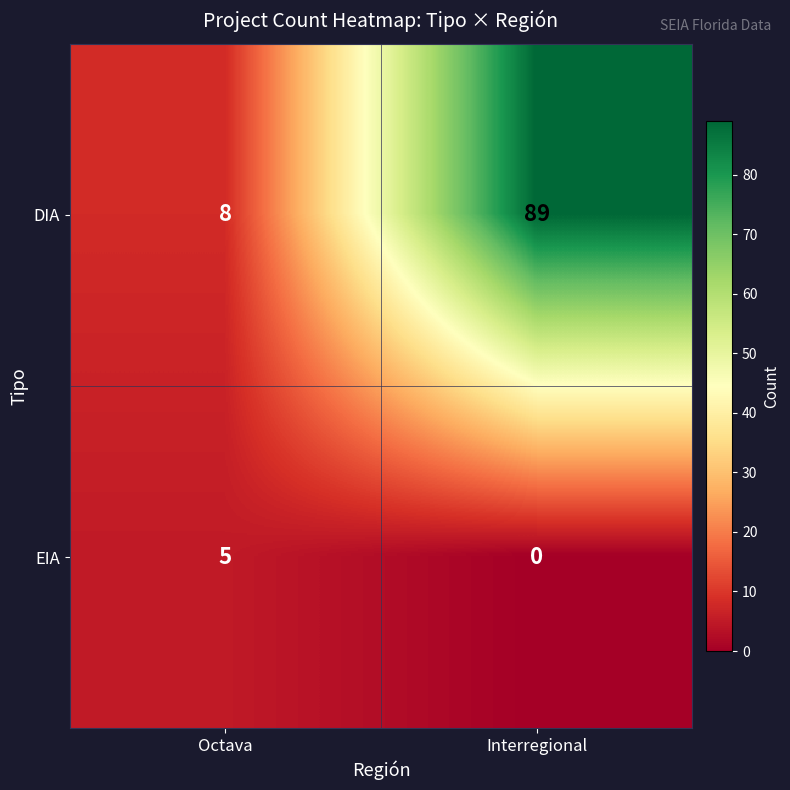

What is the difference between the highest and lowest values at Interregional?

89